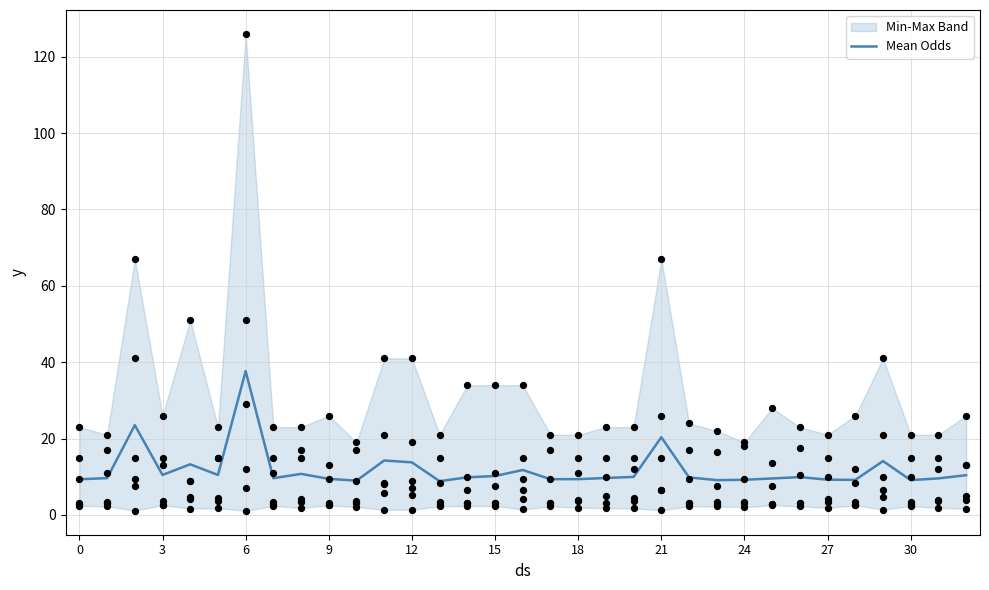

What is the ratio of the value at 0 to the value at 24?

1.0